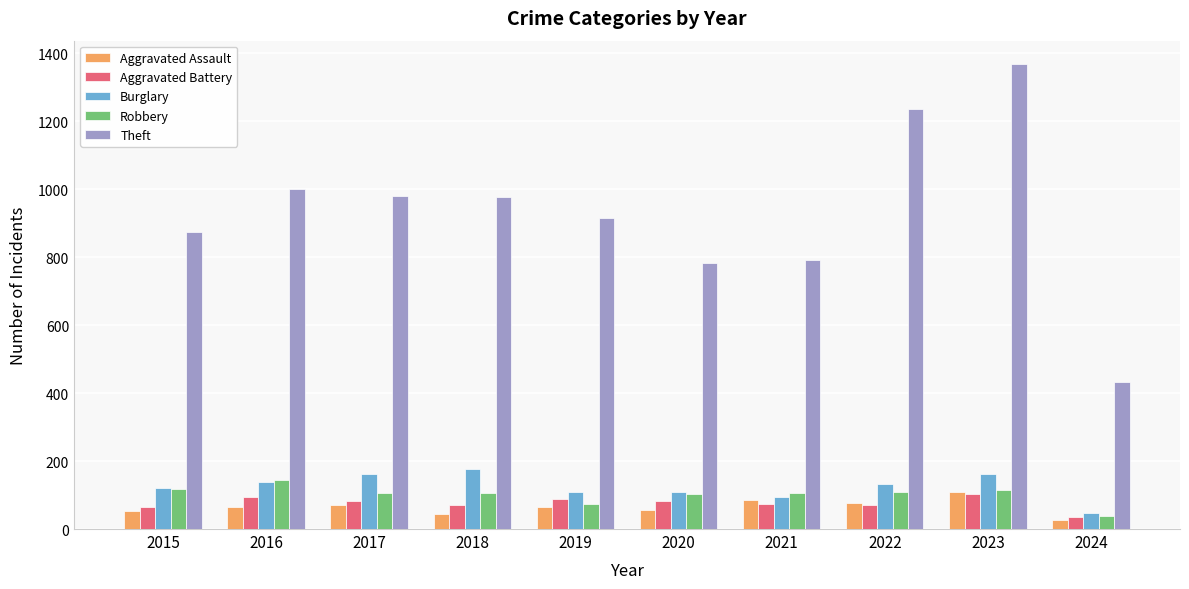

What is the difference between the highest and lowest values at 2020?

726